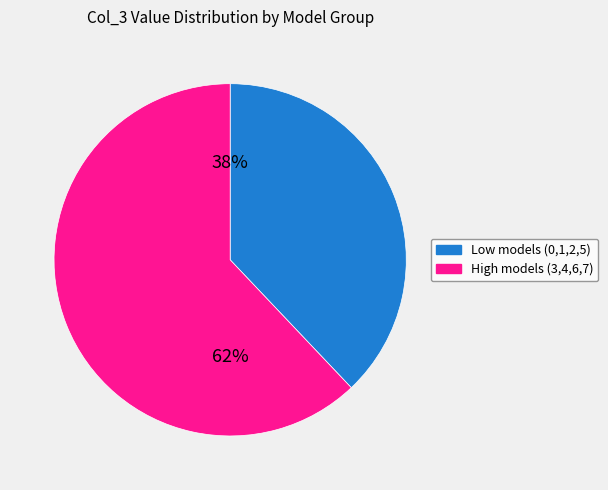

To the nearest percent, what is the average slice percentage?

50%